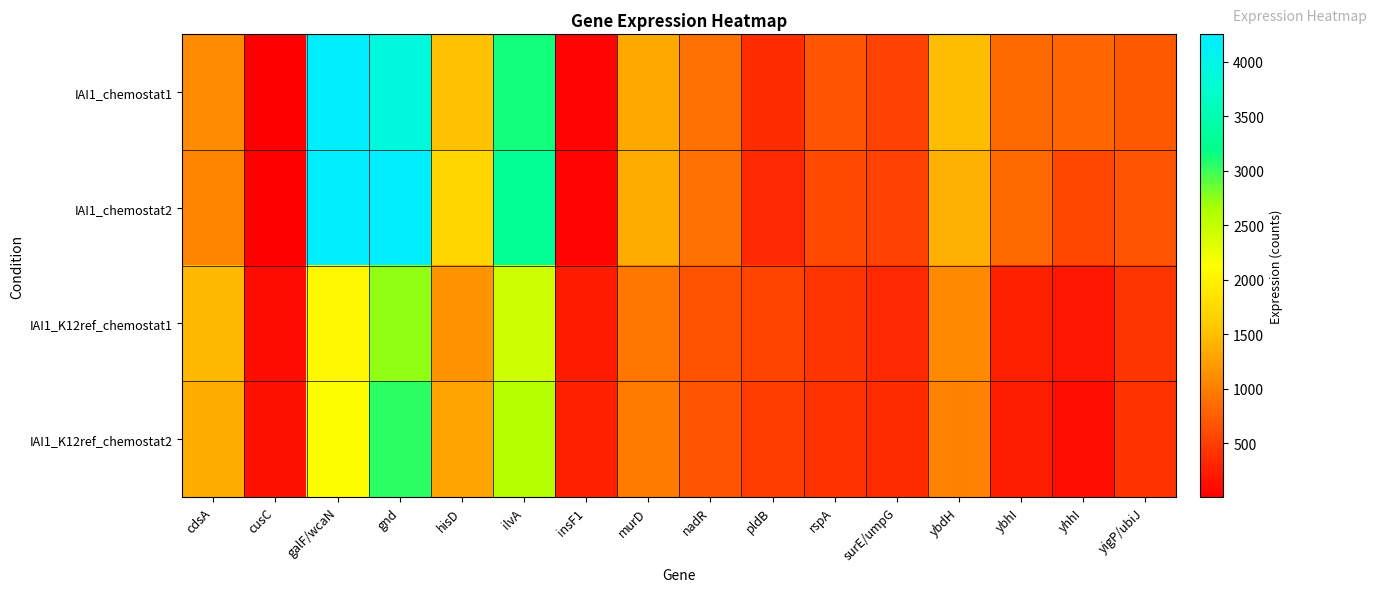

Reading left to right, transcribe all the data shown in this chart.

IAI1_chemostat1: cdsA=1117.1	cusC=6.4	galF/wcaN=4233.3	gnd=3900.8	hisD=1516.8	ilvA=3130.9	insF1=40.4	murD=1333.0	nadR=898.5	pldB=357.4	rspA=678.0	surE/umpG=523.7	ybdH=1497.5	ybhI=839.7	yhhI=816.7	yigP/ubiJ=715.7
IAI1_chemostat2: cdsA=1049.5	cusC=7.3	galF/wcaN=4225.1	gnd=4253.3	hisD=1702.2	ilvA=3289.4	insF1=47.0	murD=1352.3	nadR=890.8	pldB=324.8	rspA=597.3	surE/umpG=525.3	ybdH=1395.1	ybhI=840.6	yhhI=582.7	yigP/ubiJ=677.7
IAI1_K12ref_chemostat1: cdsA=1465.0	cusC=121.7	galF/wcaN=2051.4	gnd=2737.4	hisD=1153.6	ilvA=2435.6	insF1=225.2	murD=949.5	nadR=659.2	pldB=538.5	rspA=436.9	surE/umpG=336.3	ybdH=1090.4	ybhI=258.7	yhhI=181.1	yigP/ubiJ=436.9
IAI1_K12ref_chemostat2: cdsA=1351.8	cusC=141.5	galF/wcaN=2126.8	gnd=3048.7	hisD=1296.3	ilvA=2602.4	insF1=255.8	murD=972.0	nadR=671.6	pldB=490.9	rspA=413.6	surE/umpG=360.3	ybdH=1019.8	ybhI=239.5	yhhI=136.1	yigP/ubiJ=419.0